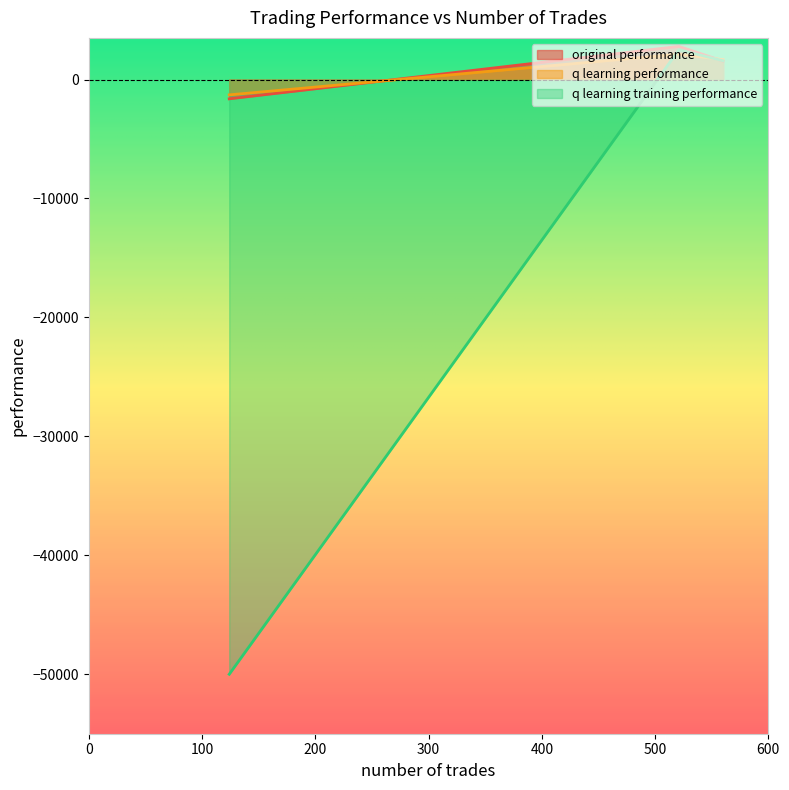

Is it true that original performance equals -2230.3 at 124?

False